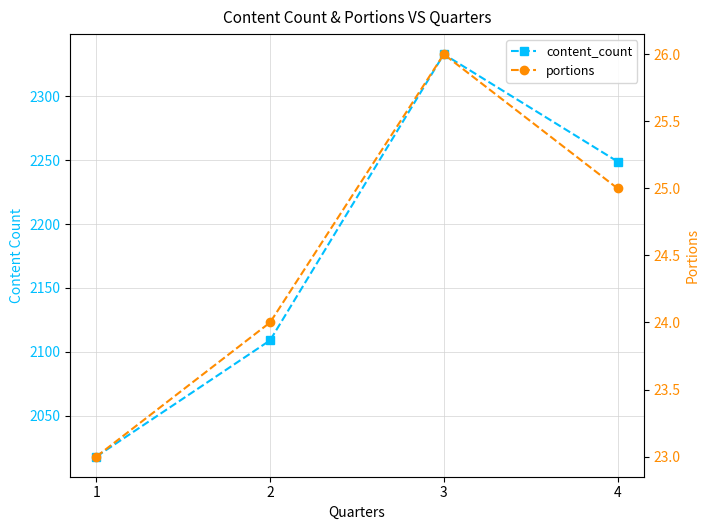

Is the value of portions at 2 greater than the value of content_count at 2?

No